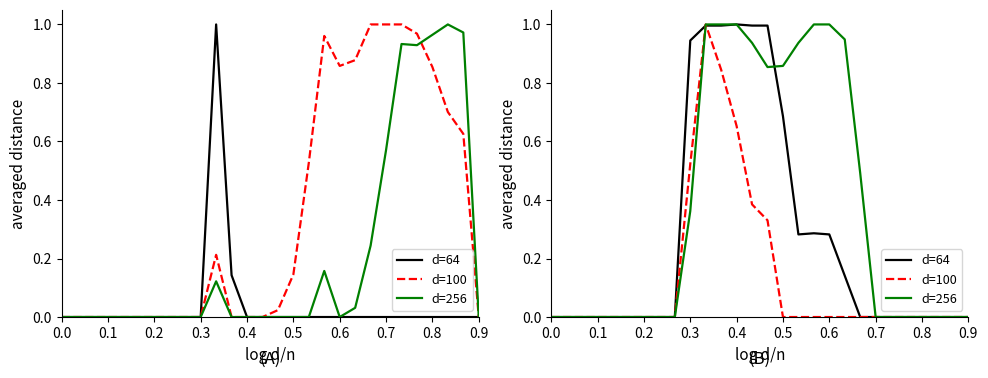

Which series ends up on top after the final intersection of d=100 and d=64?

d=64